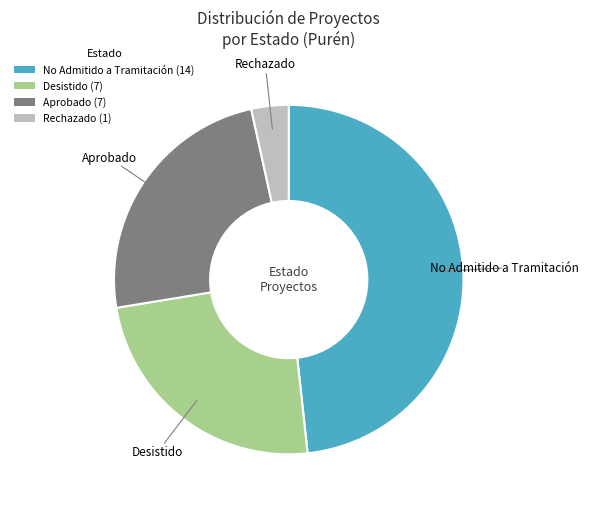

Do No Admitido a Tramitación (14) and Aprobado (7) together represent more than half of the pie?

Yes